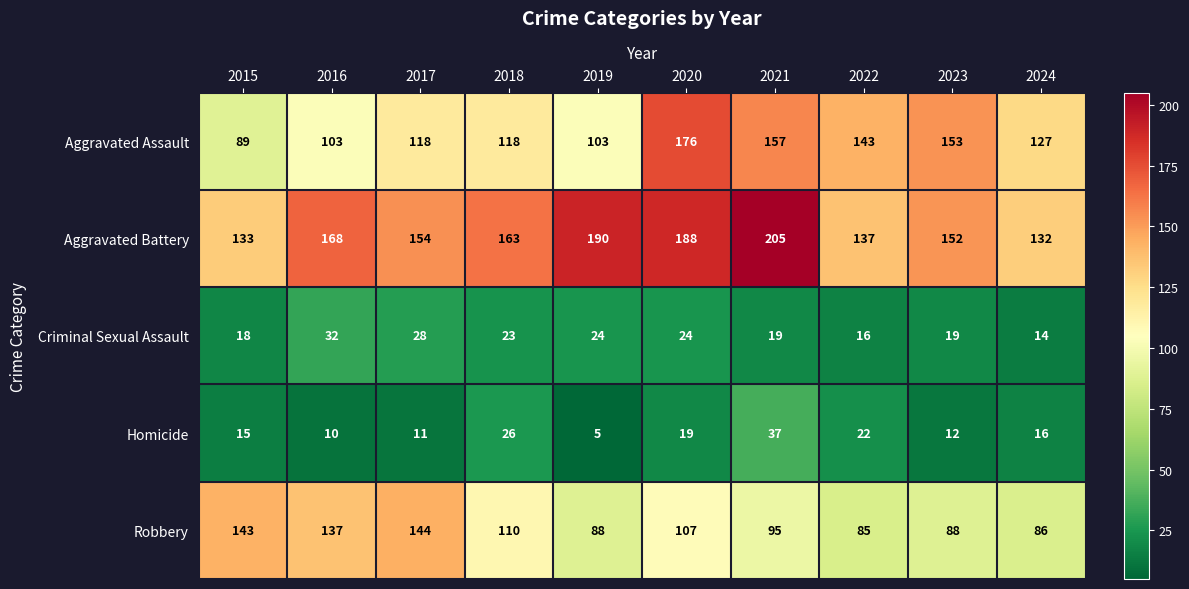

Which series has the widest spread of values?

Aggravated Assault